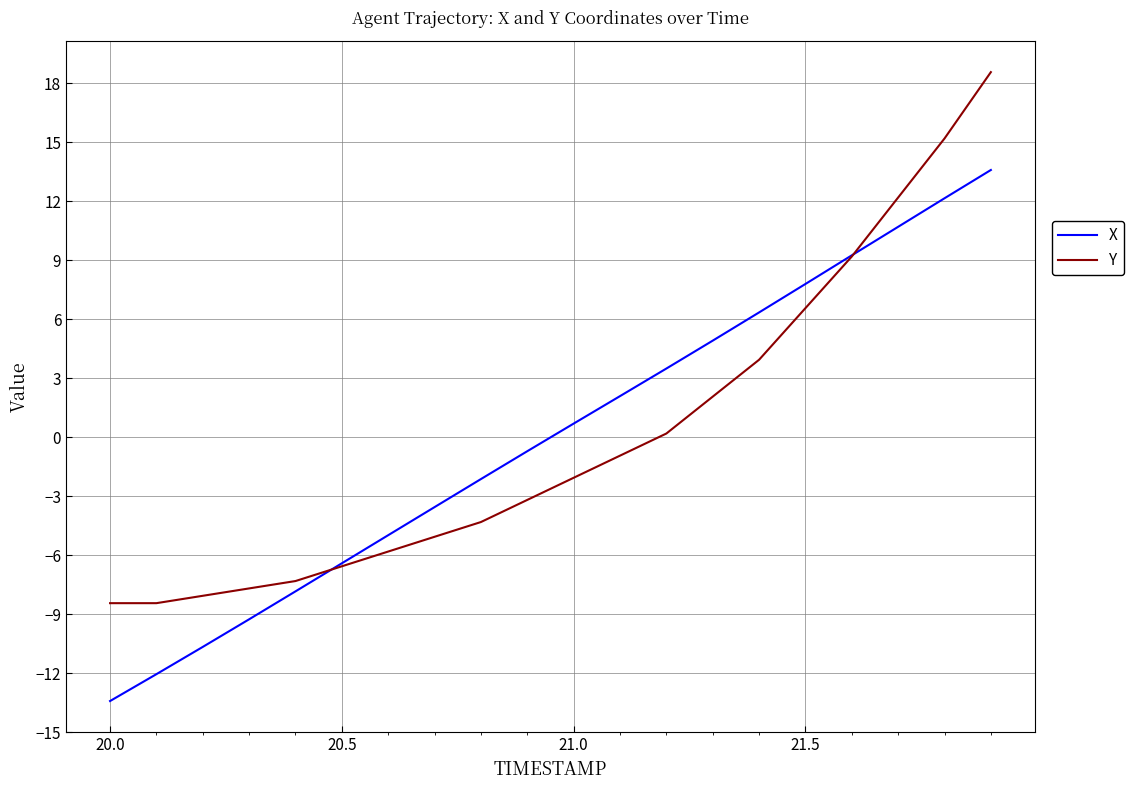

What is the difference between the maximum and second lowest values in the Y series?

27.0